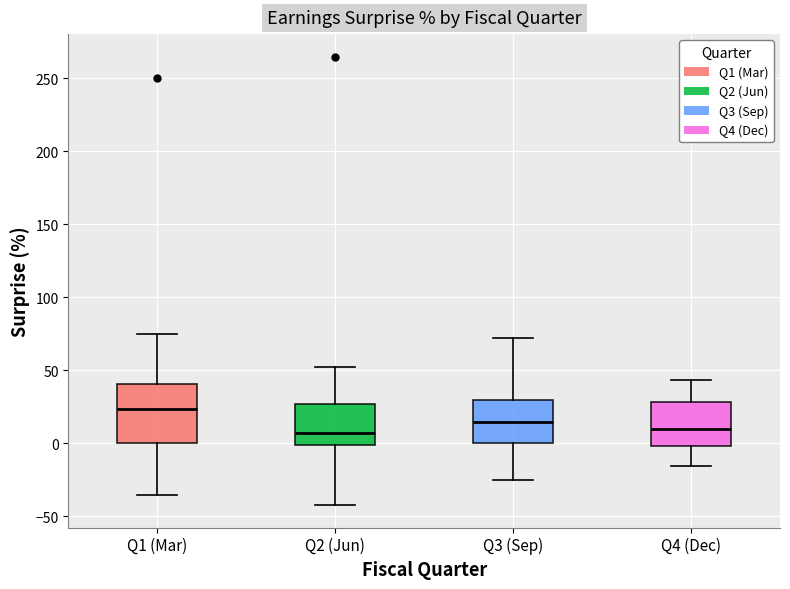

Reading left to right, read every box against the y-axis: the position of its median line, the range the box covers, and the ends of its whiskers. The values are not printed on the chart, so give them approximately, as read against the axis.

Q1 (Mar): median 25, box 0 to 40, whiskers -35 to 75
Q2 (Jun): median 5, box 0 to 25, whiskers -40 to 50
Q3 (Sep): median 15, box 0 to 30, whiskers -25 to 70
Q4 (Dec): median 10, box 0 to 30, whiskers -15 to 45